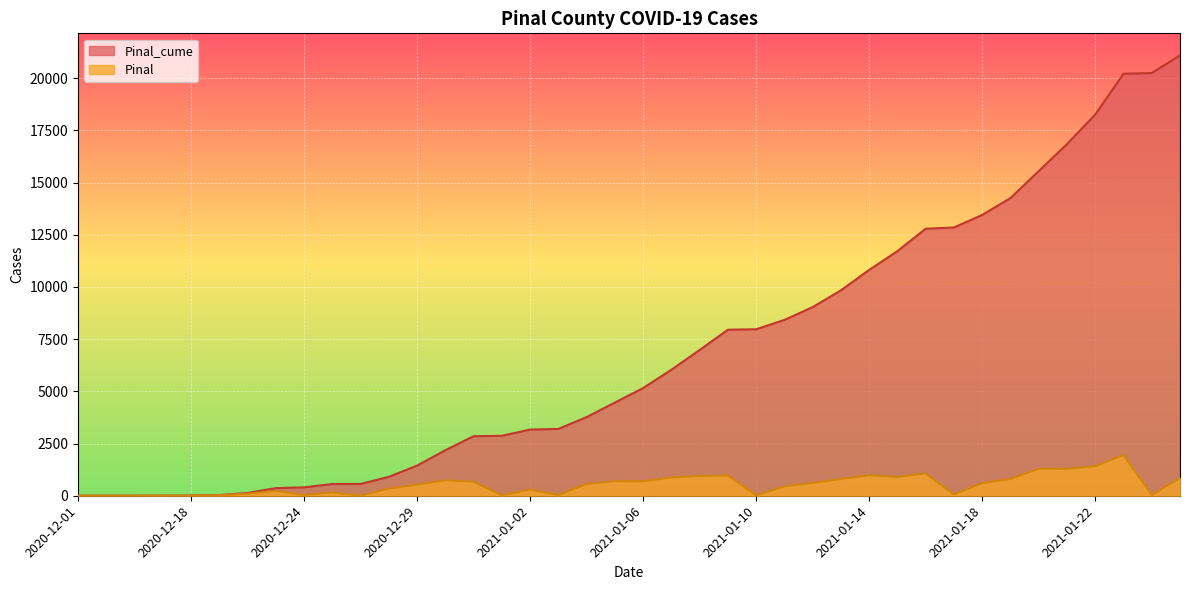

What position from the right is 2020-12-07?

39